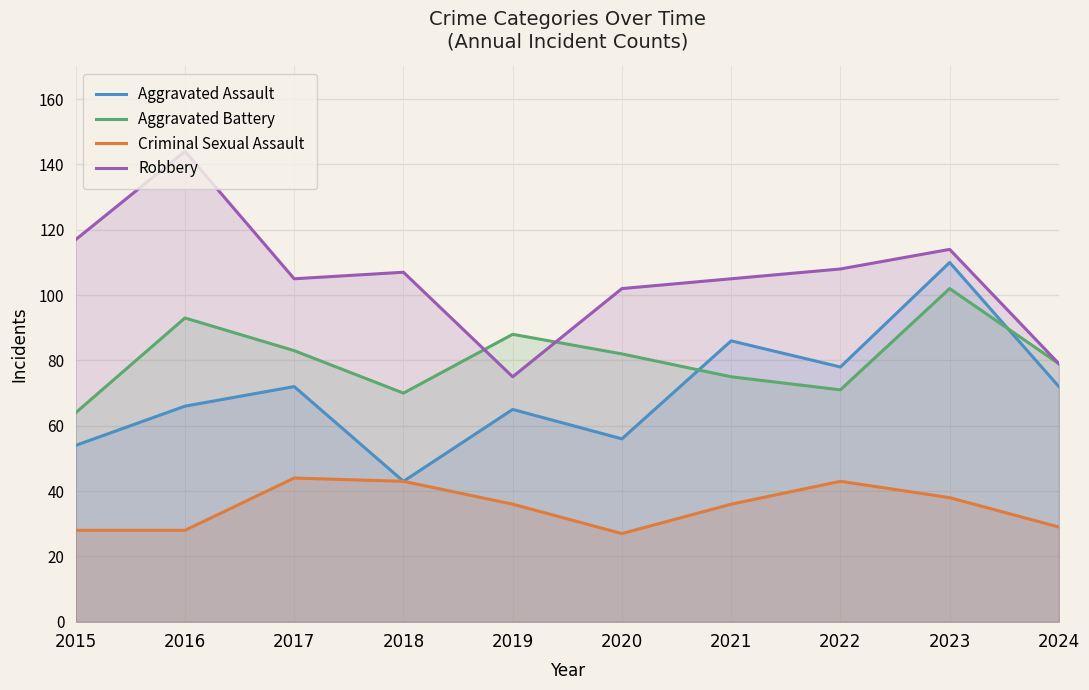

True or false: Robbery has a value of 79 at 2024.

True